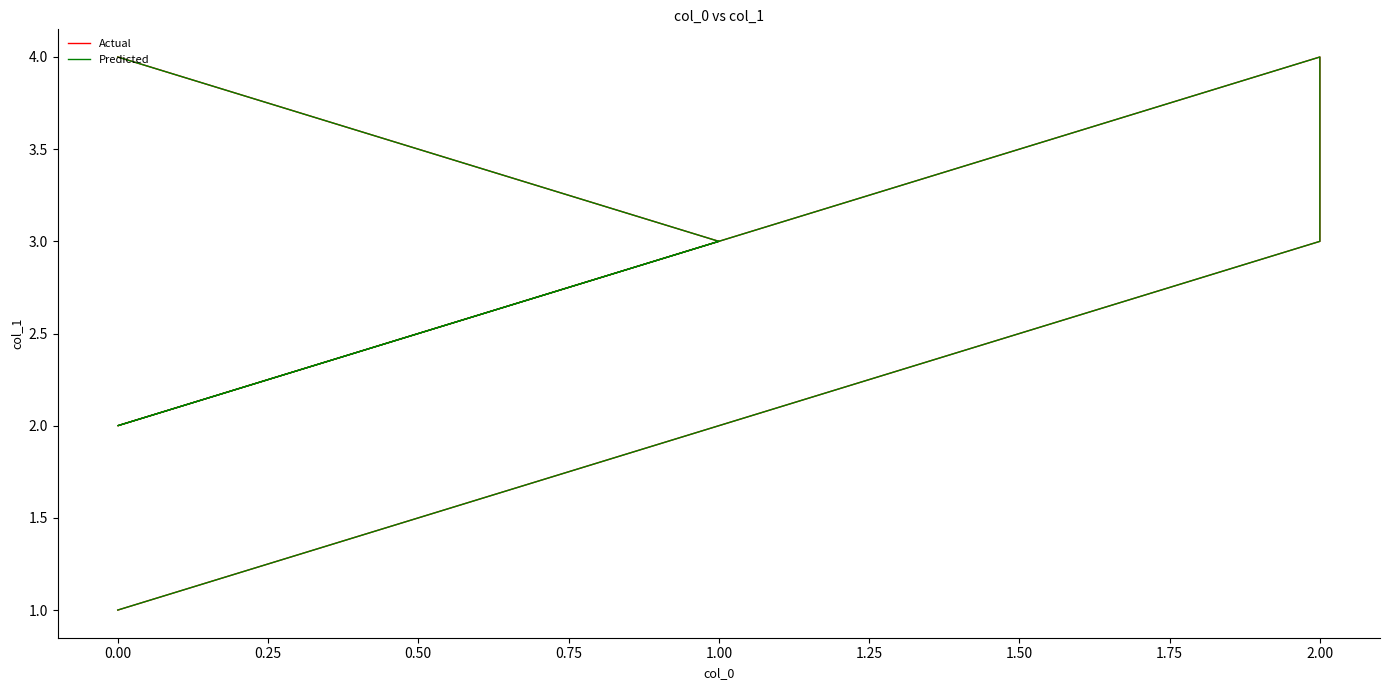

Does the chart have visible grid lines?

No